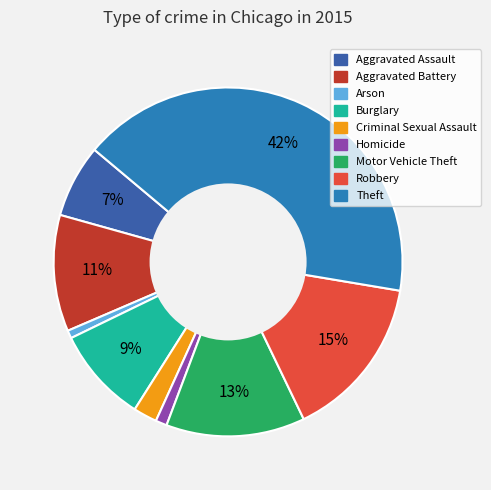

True or false: Criminal Sexual Assault accounts for 2% of the total.

True